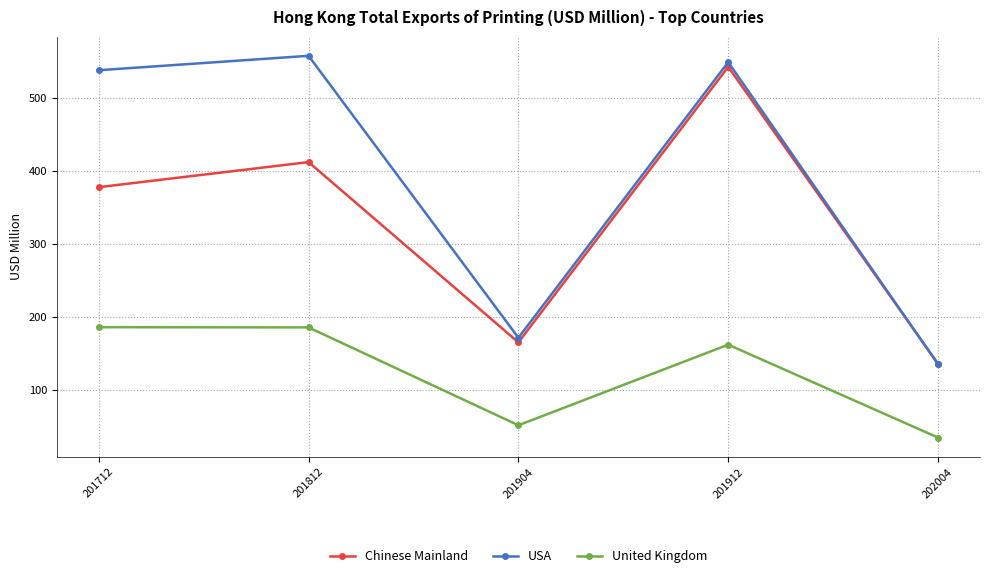

List the series in order of their peak value, highest first.

USA, Chinese Mainland, United Kingdom